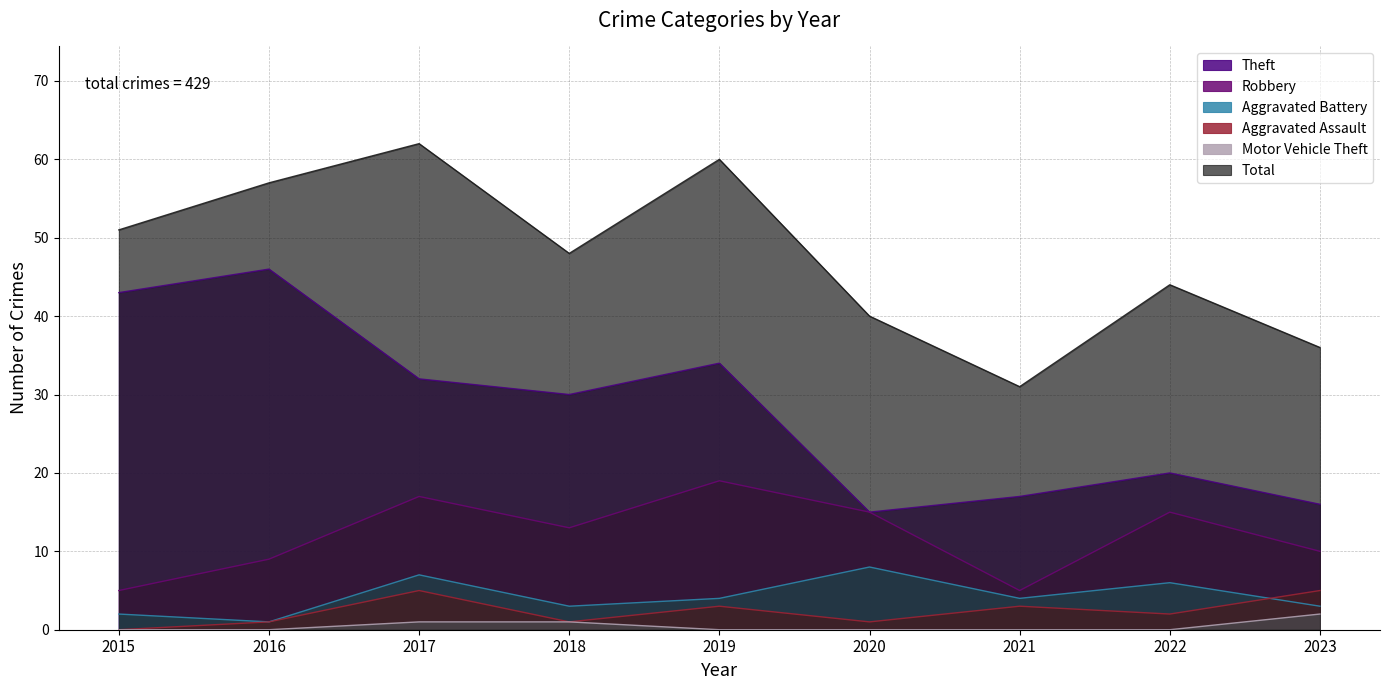

List the labels in order of Total value, smallest first.

2021, 2023, 2020, 2022, 2018, 2015, 2016, 2019, 2017